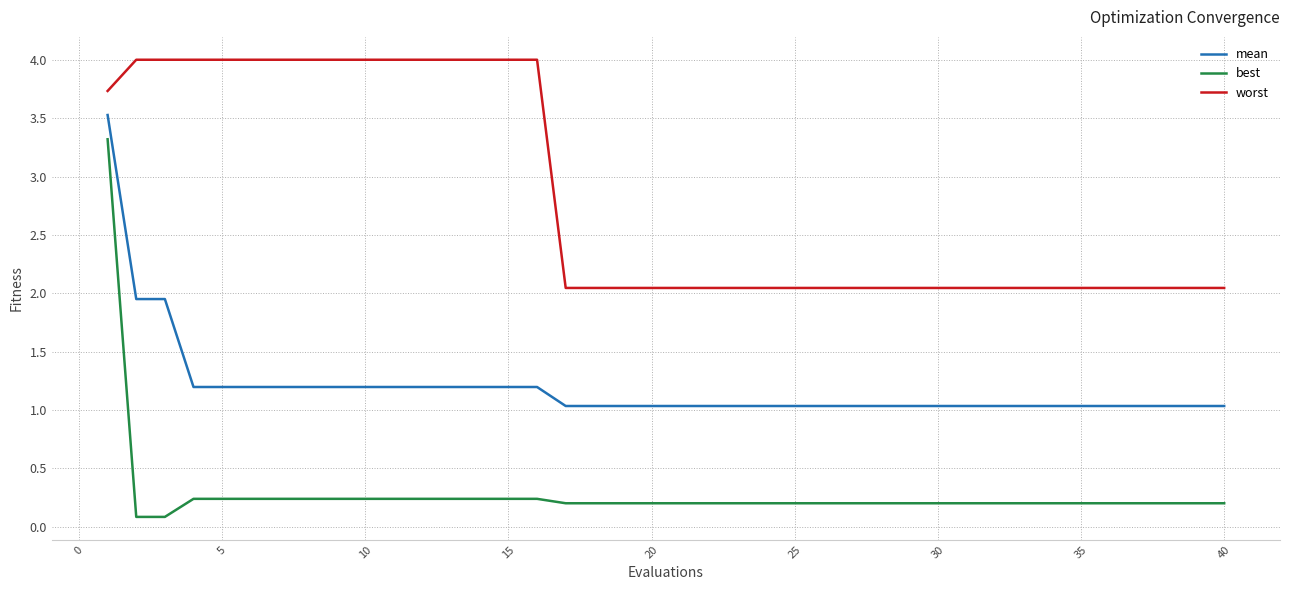

What is the greatest value displayed?

4.0